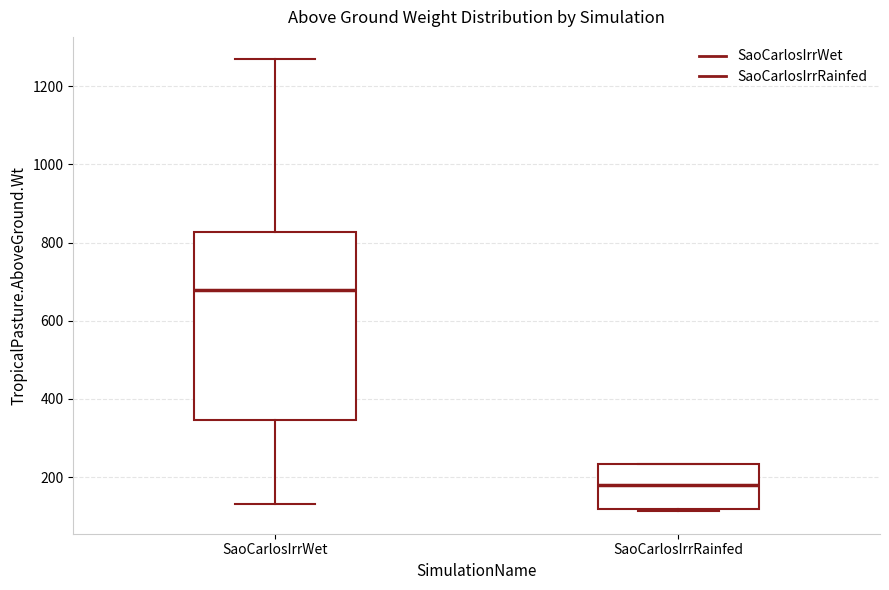

Which box's median line is the highest?

SaoCarlosIrrWet